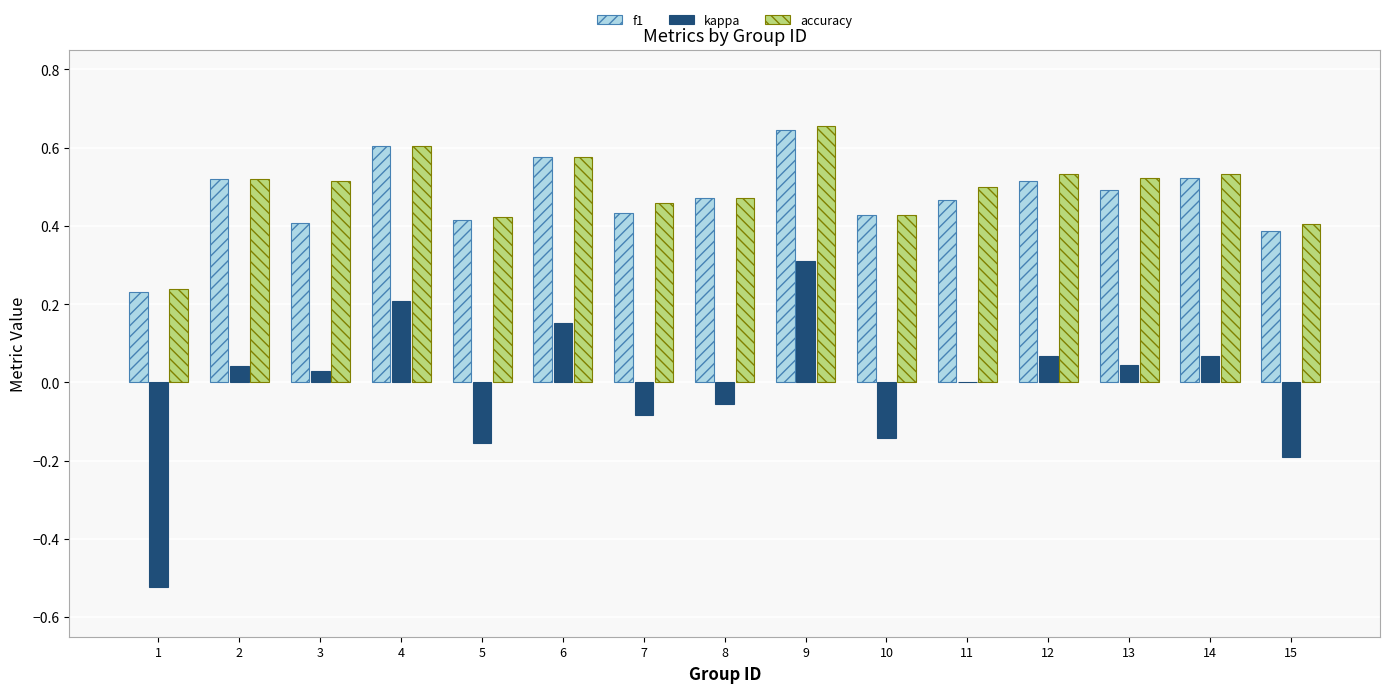

What is the sum of the accuracy values at 2 and 4?

1.1